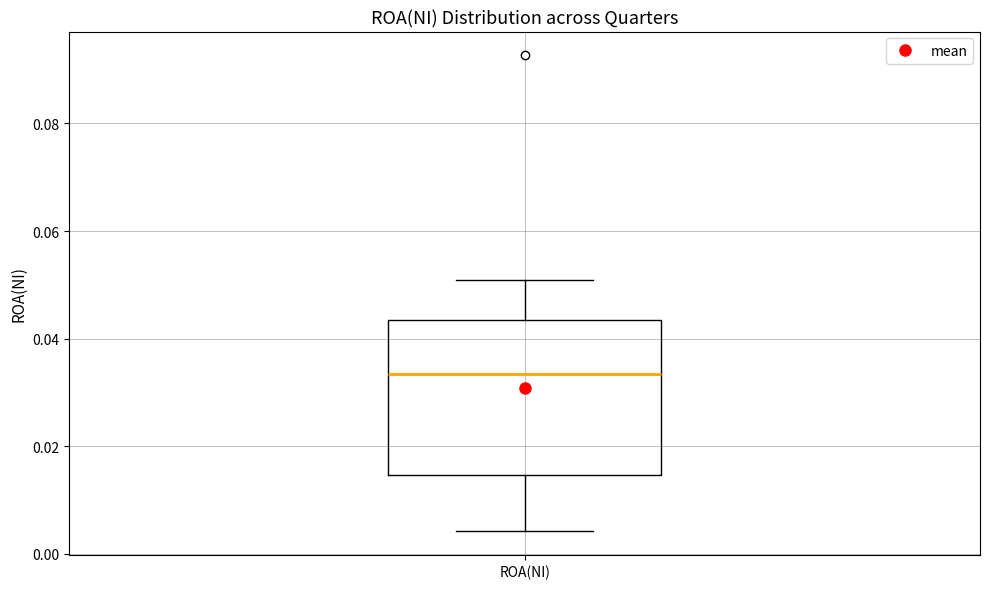

Read this box plot against the y-axis: the position of the median line, the range covered by the box, and the ends of both whiskers. The values are not printed on the chart, so give them approximately, as read against the axis.

median 0.034, box 0.014 to 0.044, whiskers 0.004 to 0.050